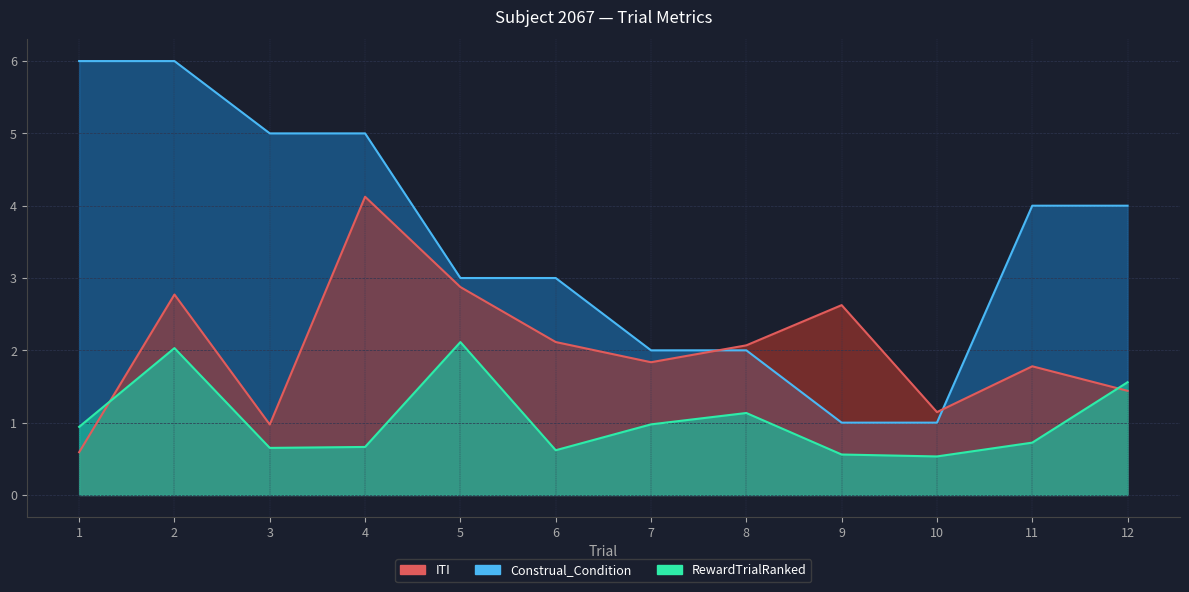

Which series has the widest spread of values?

Construal_Condition